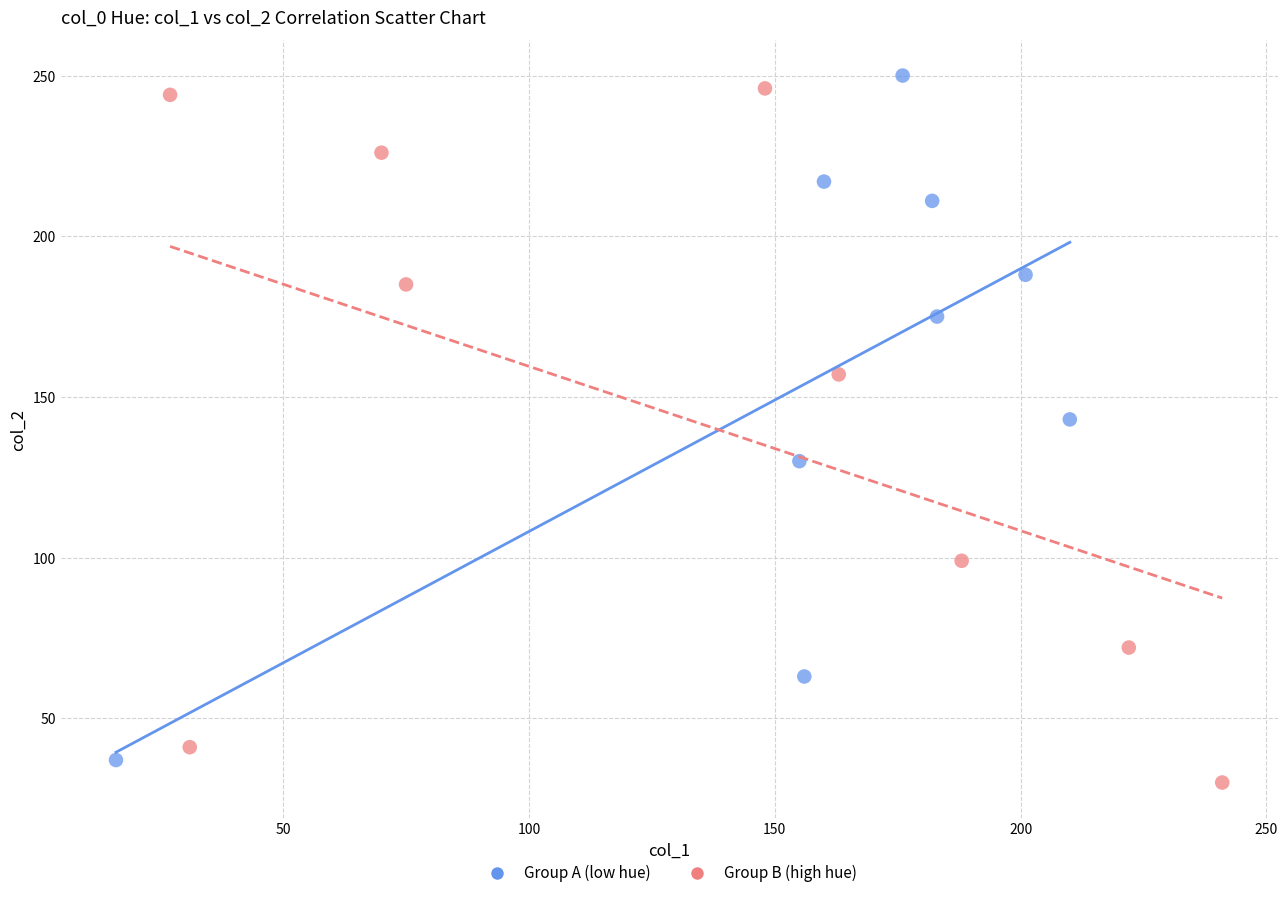

Which series has the widest spread of Y values?

Group B (high hue)